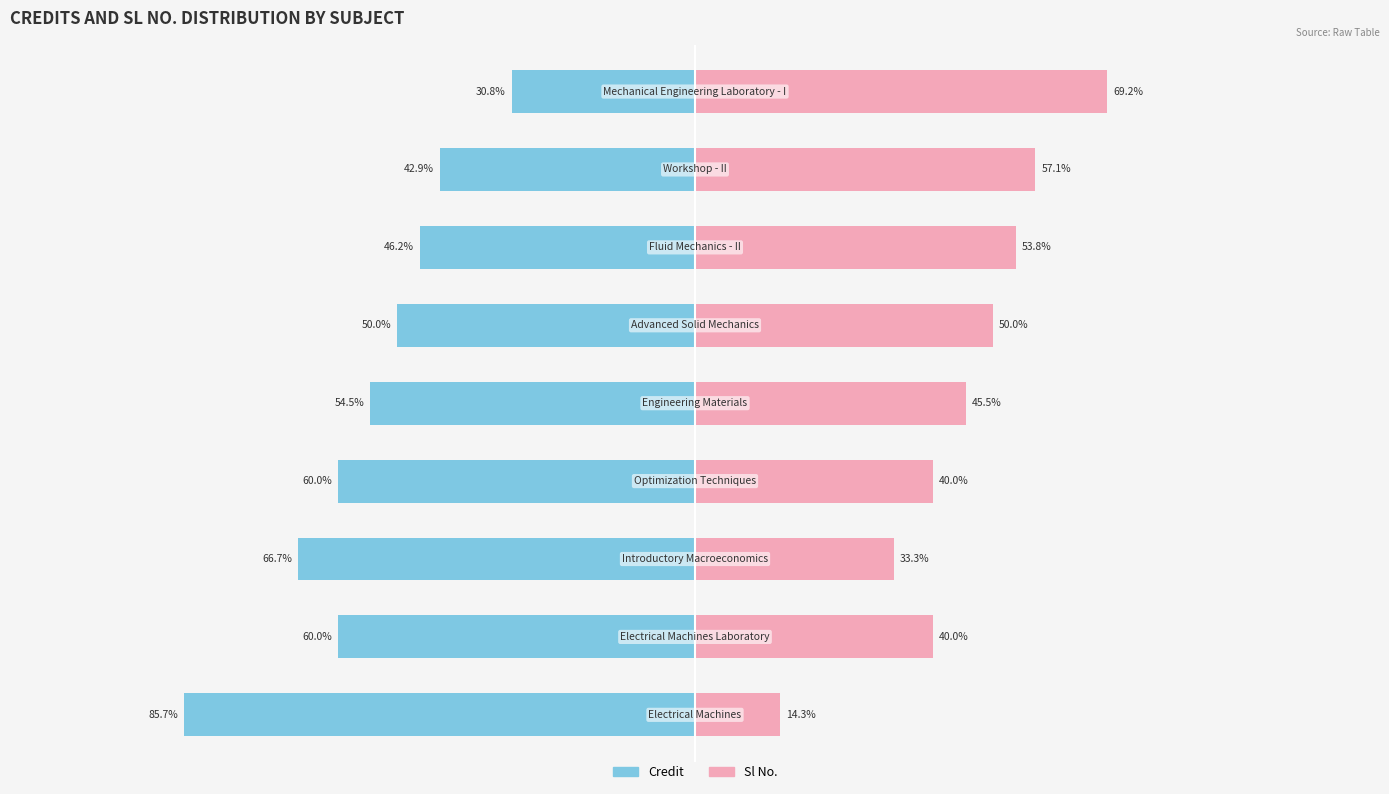

Reading left to right, transcribe all the data shown in this chart.

Credit: 0=-85.7	1=-60.0	2=-66.7	3=-60.0	4=-54.5	5=-50.0	6=-46.2	7=-42.9	8=-30.8
Sl No.: 0=14.3	1=40.0	2=33.3	3=40.0	4=45.5	5=50.0	6=53.8	7=57.1	8=69.2